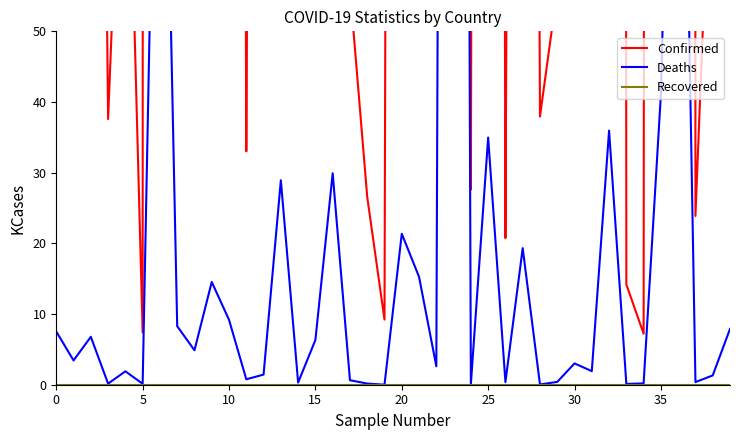

At which category is the sum across all series the highest?

23